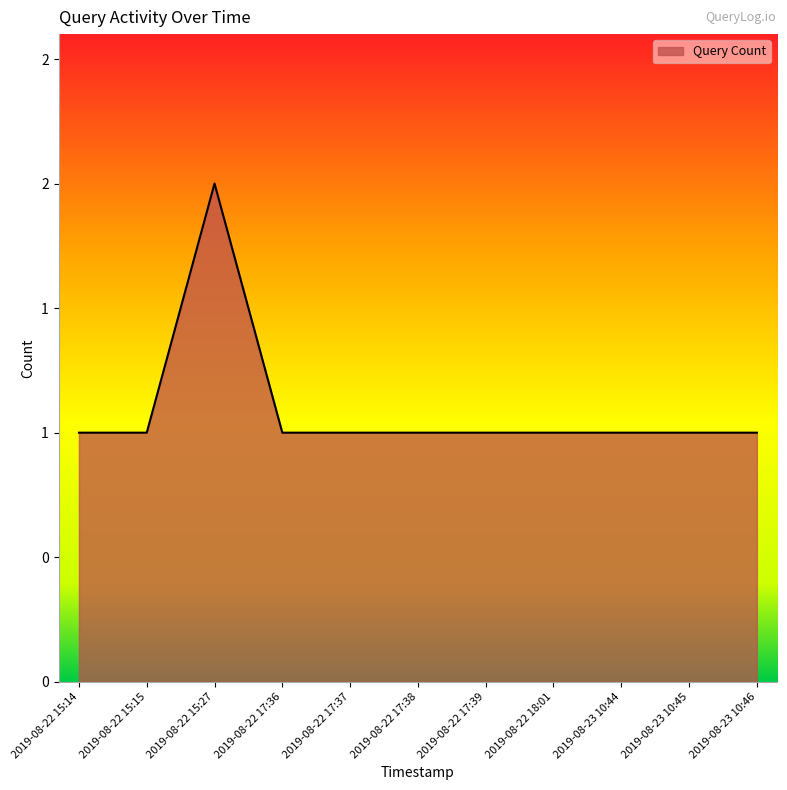

What position from the left is 2019-08-23 10:46?

11